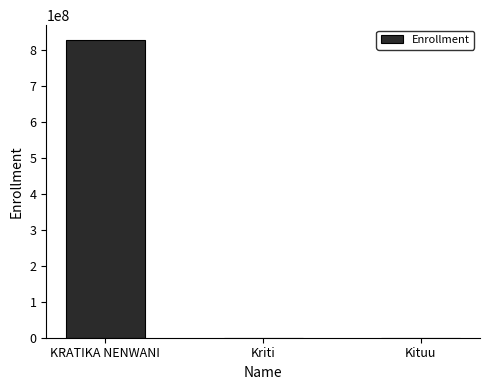

Between KRATIKA NENWANI and Kituu, which is larger?

KRATIKA NENWANI